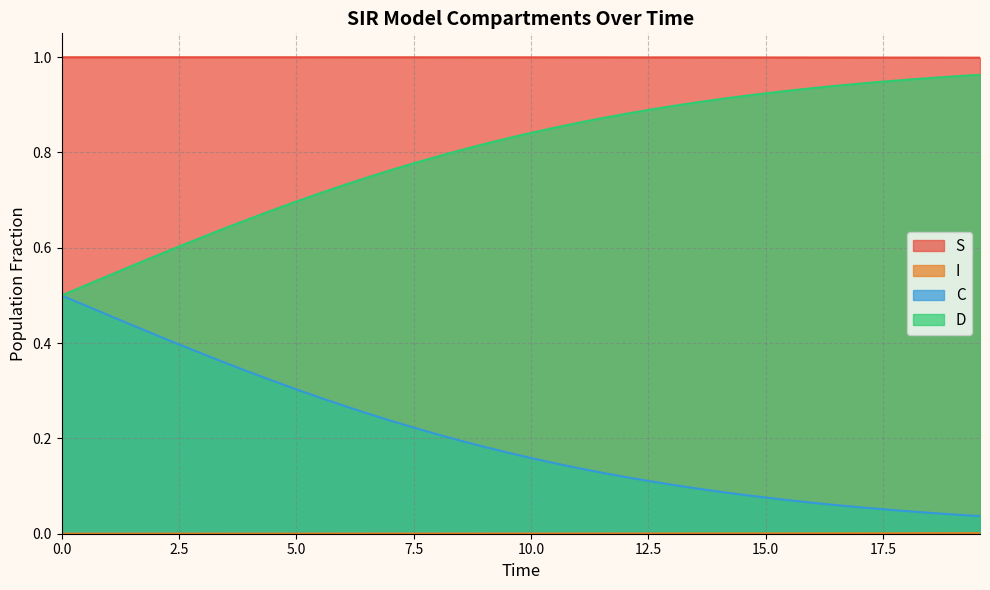

List the series in order of their peak value, lowest first.

I, C, D, S